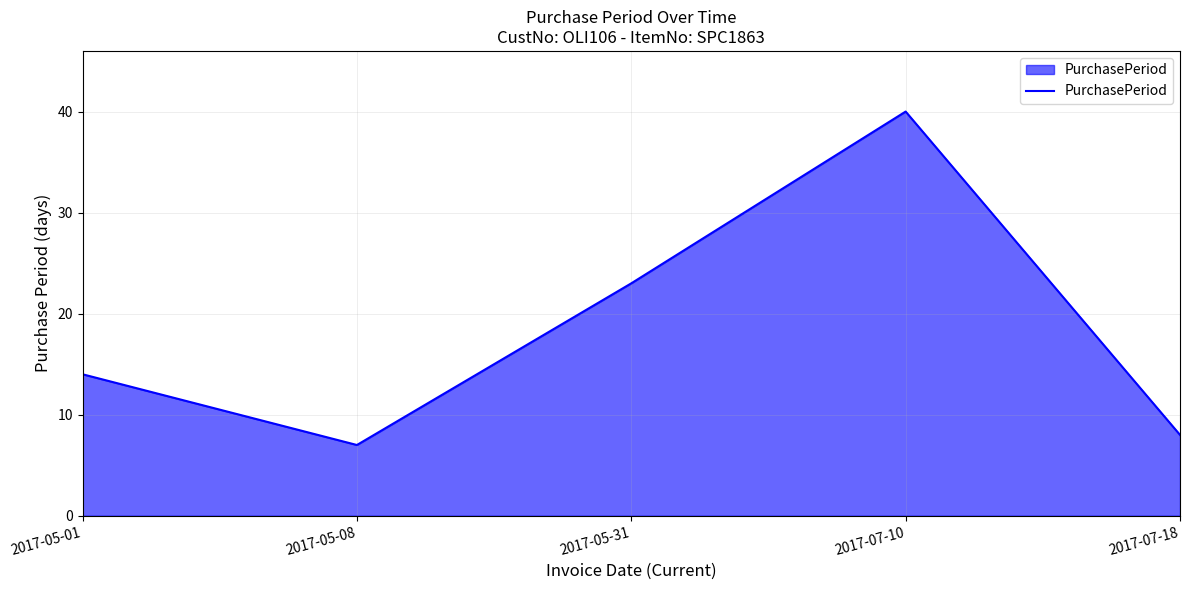

Where is the data nearest to the value 23?

2017-05-31